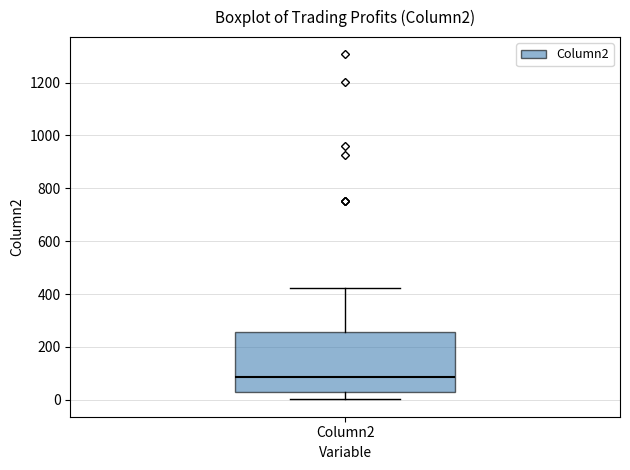

Transcribe this box plot: give where the median line is, the range the box spans, and where the two whiskers end, as read against the y-axis. The values are not printed on the chart, so give them approximately, as read against the axis.

median 80, box 20 to 260, whiskers 0 to 420